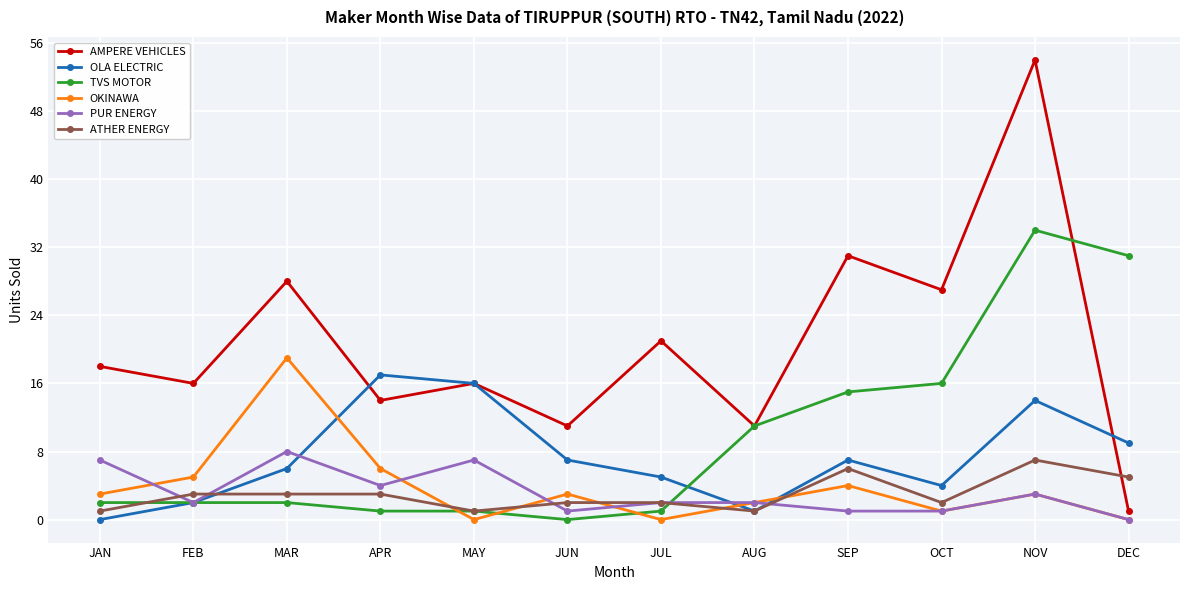

Which label corresponds to the largest value in the chart?

NOV